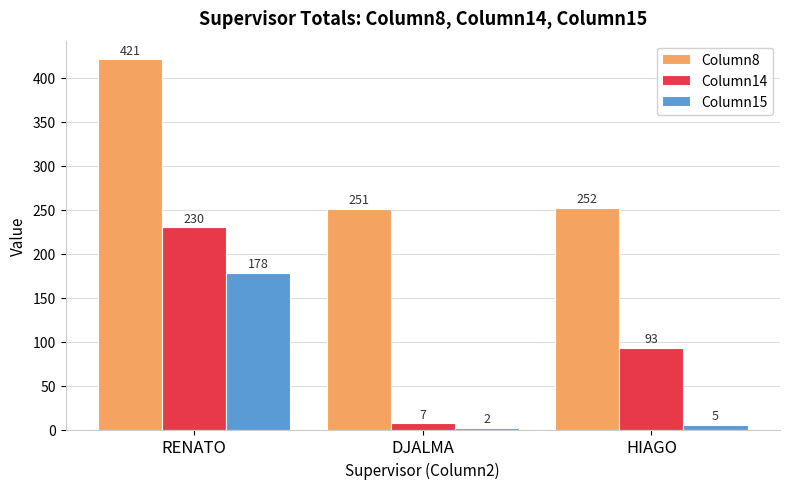

What is the minimum value for Column15?

2